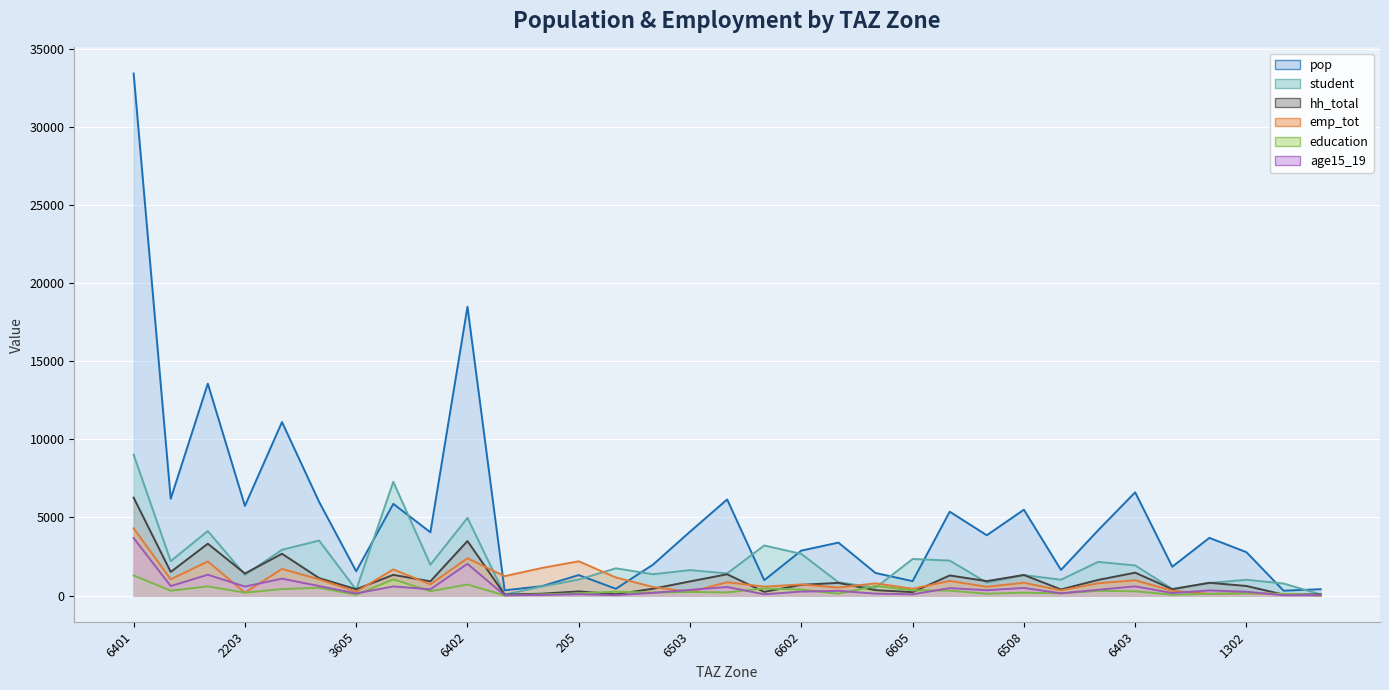

At which label is emp_tot closest to 2157?

1201